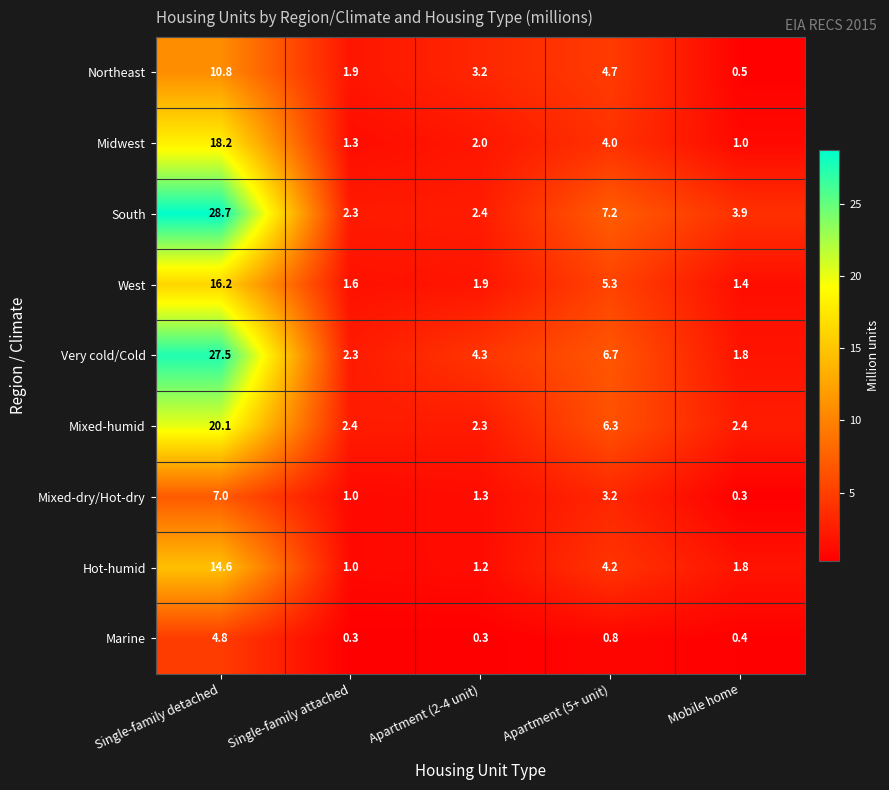

What is the spread (max minus min) of values at Single-family detached?

23.9